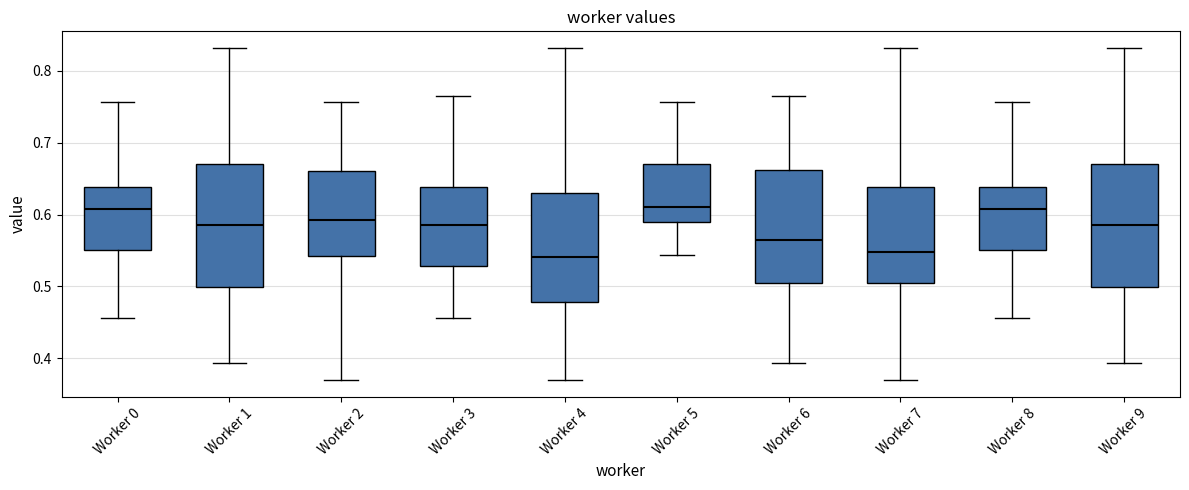

Where is the lower edge of the box for Worker 4 on the y-axis? The values are not printed on the chart, so give them approximately, as read against the axis.

0.48